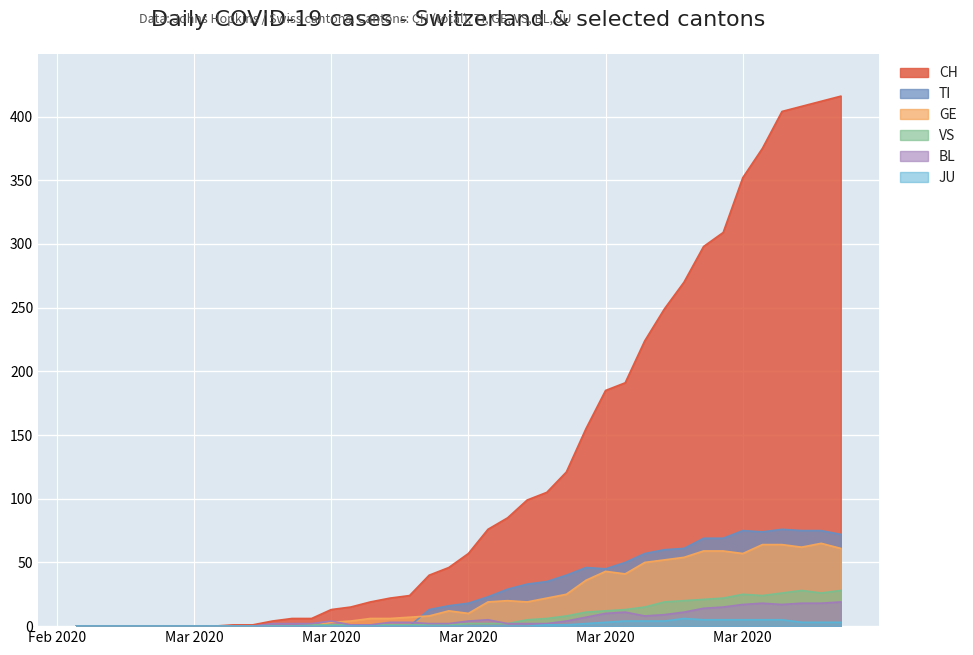

What value does the BL series have at Mar 2020, to the nearest 10?

10